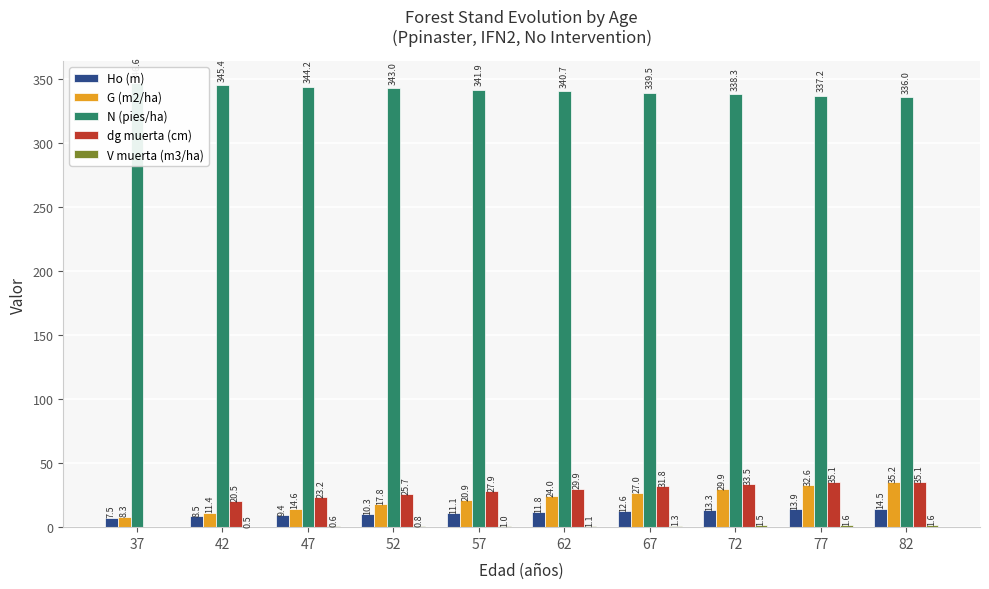

Which label corresponds to the smallest value in the chart?

37